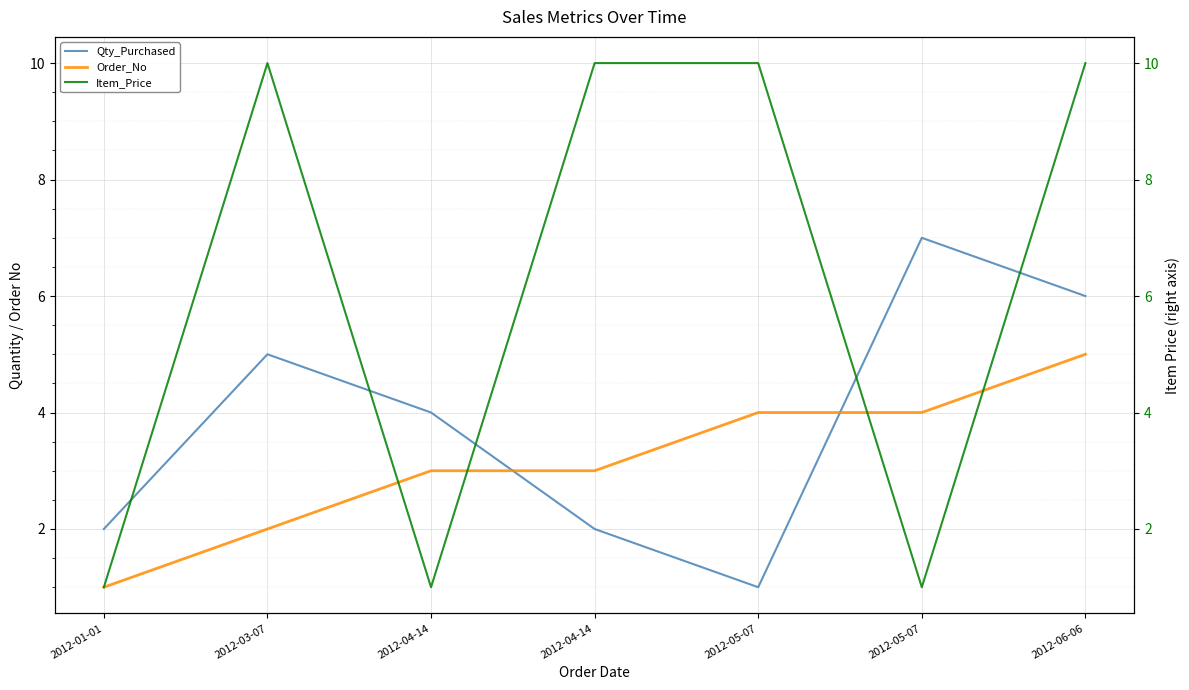

Where do Qty_Purchased and Item_Price (right) first cross each other?

2012-01-01 and 2012-03-07